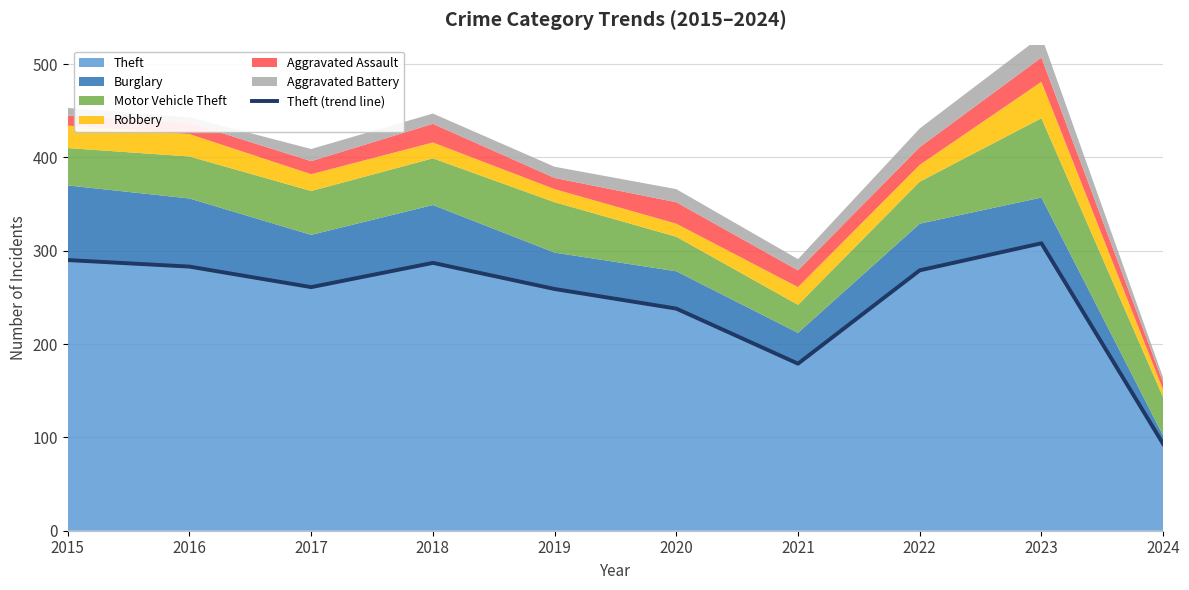

What is the value of the 3rd point from the left?

261